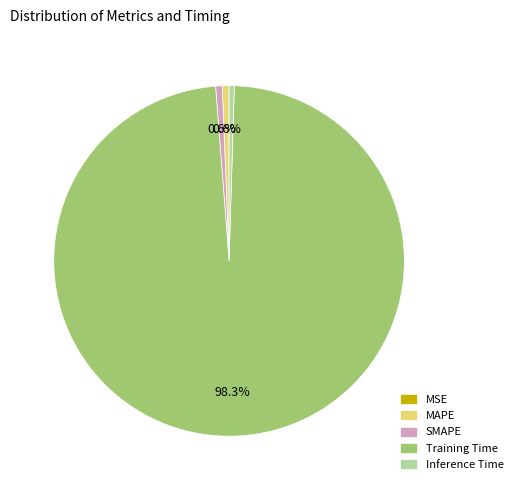

Does any single category account for the majority?

Yes